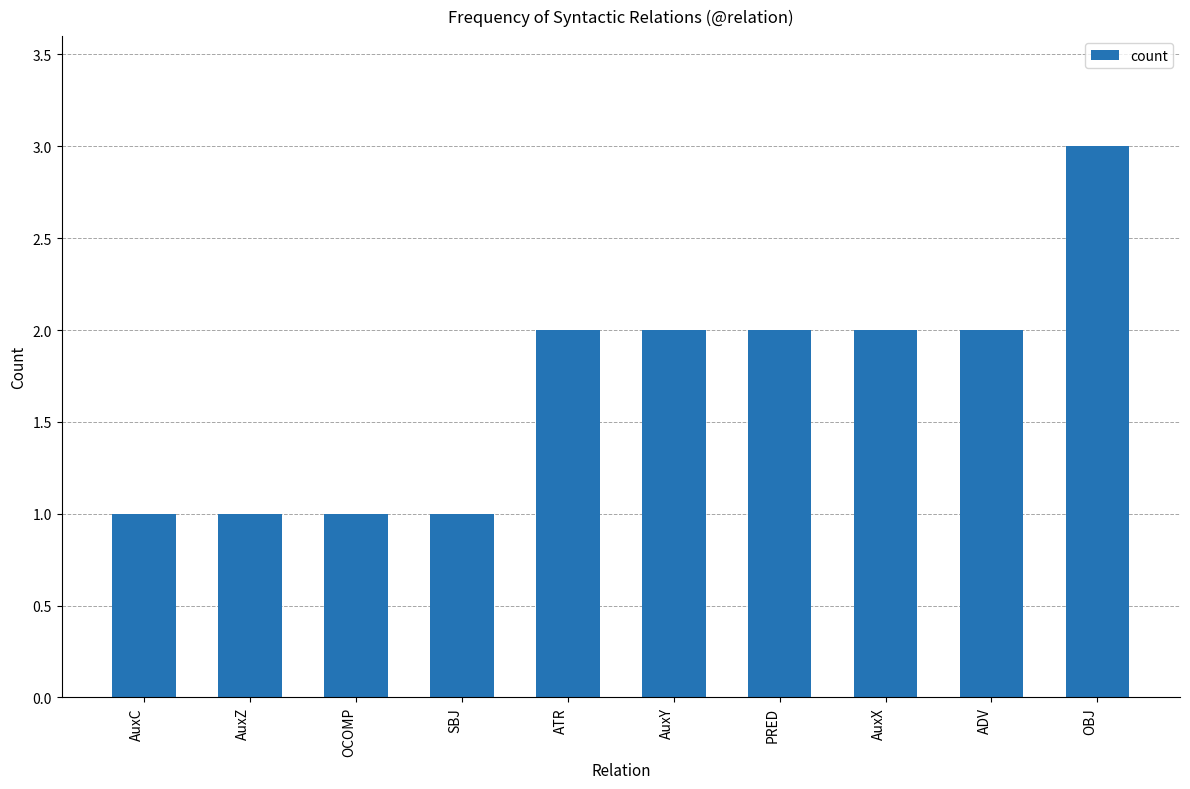

What is the ratio of the value at AuxX to the value at OCOMP?

2.0